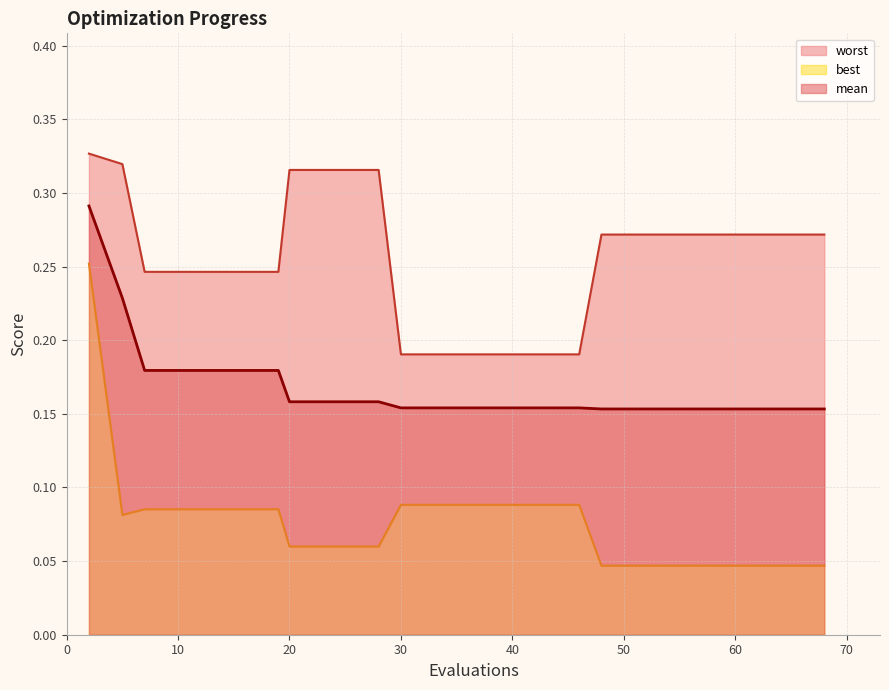

Is it true that best equals 0.0 at 11?

False